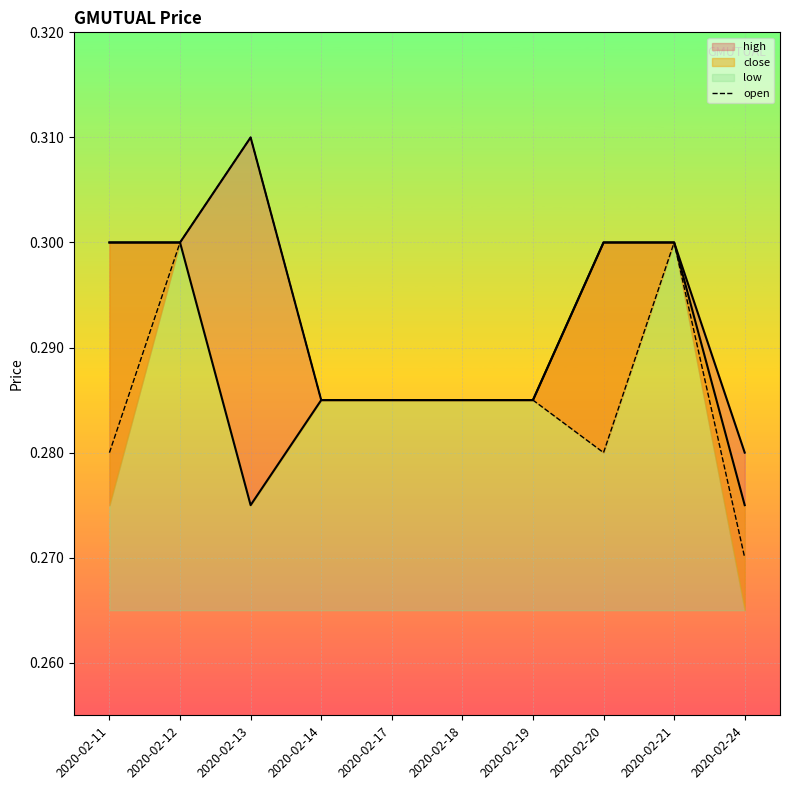

What is the average value of the high_line series?

0.3